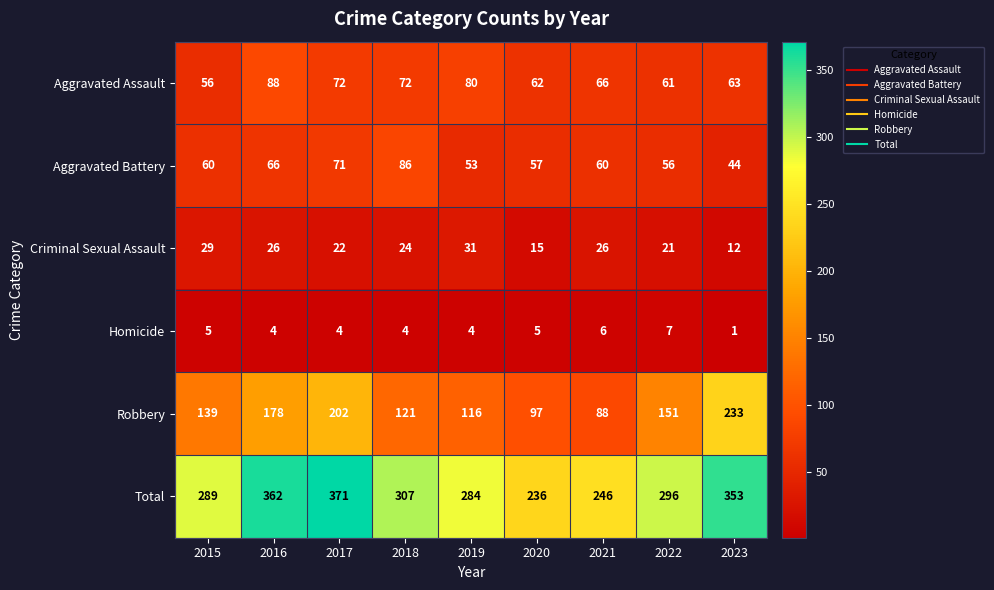

What is the greatest value displayed?

371